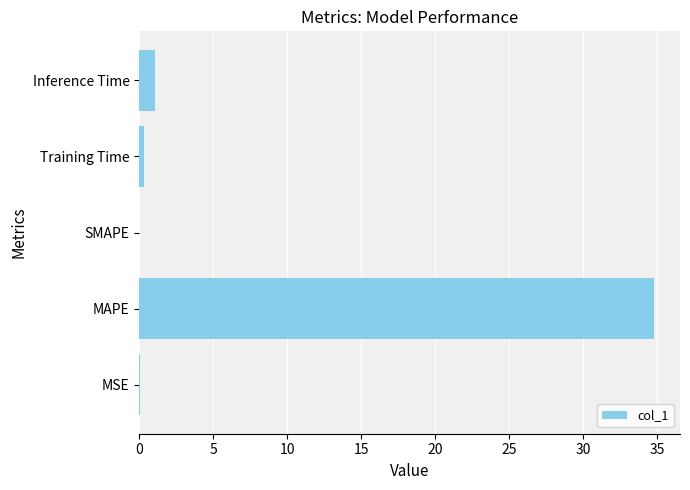

How many data points does each series have?

5